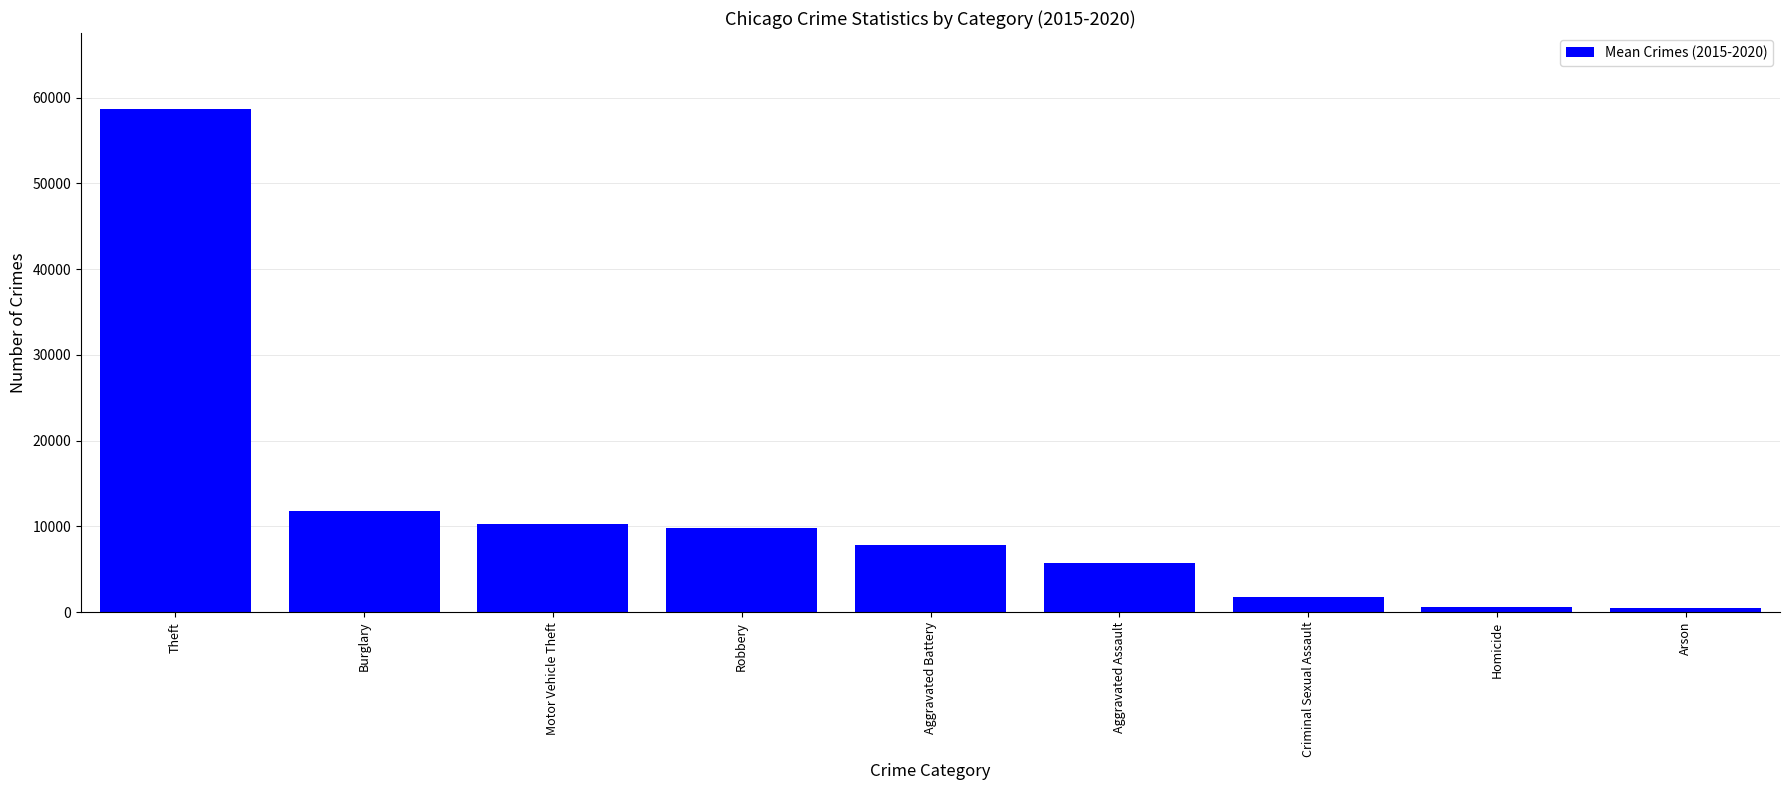

True or false: the data shows 15805.3 at Theft.

False